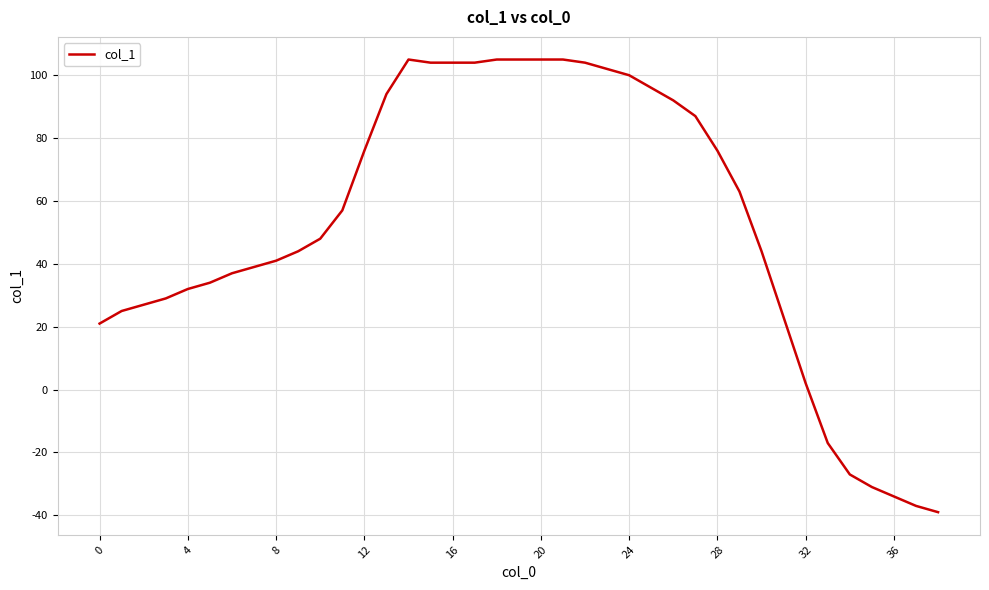

What is the maximum value shown in the chart?

105